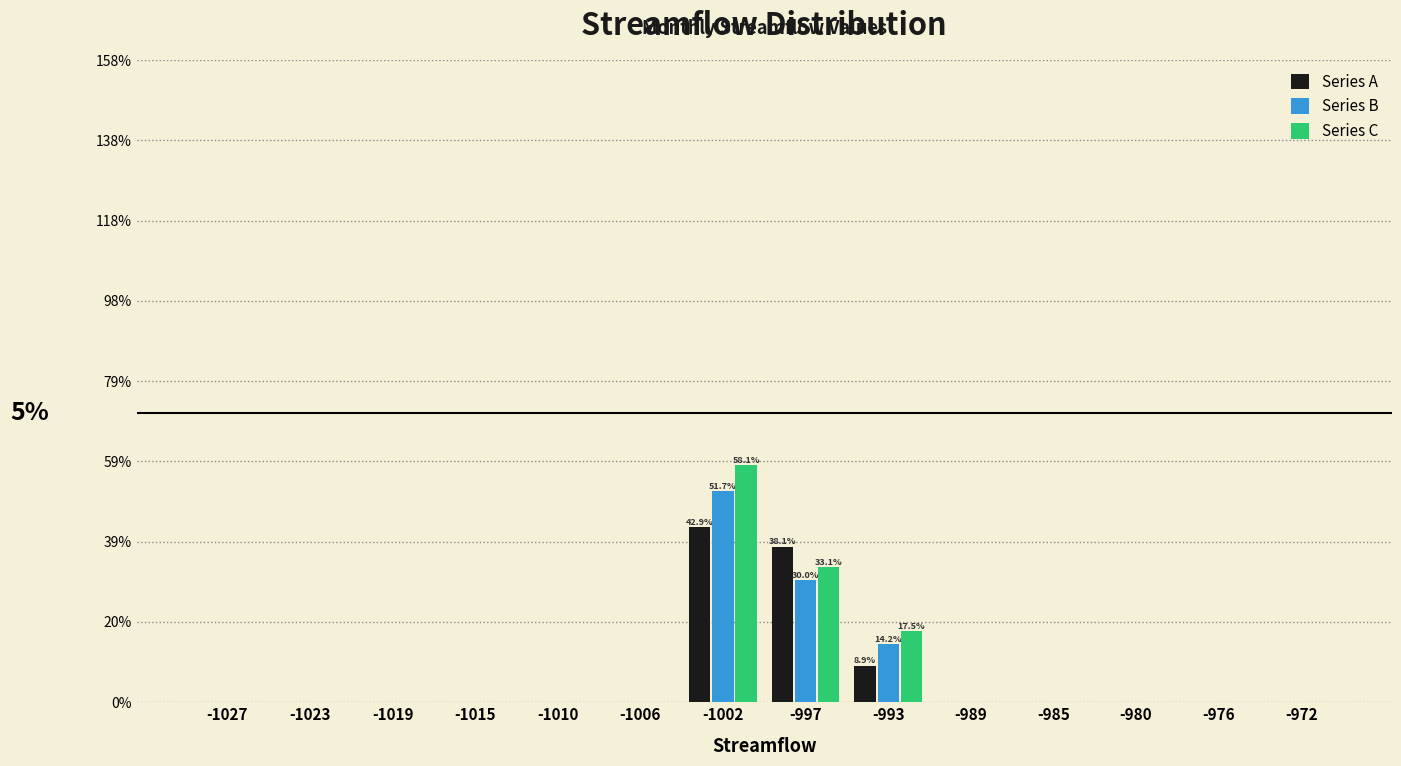

At which category is the sum across all series the highest?

-1002